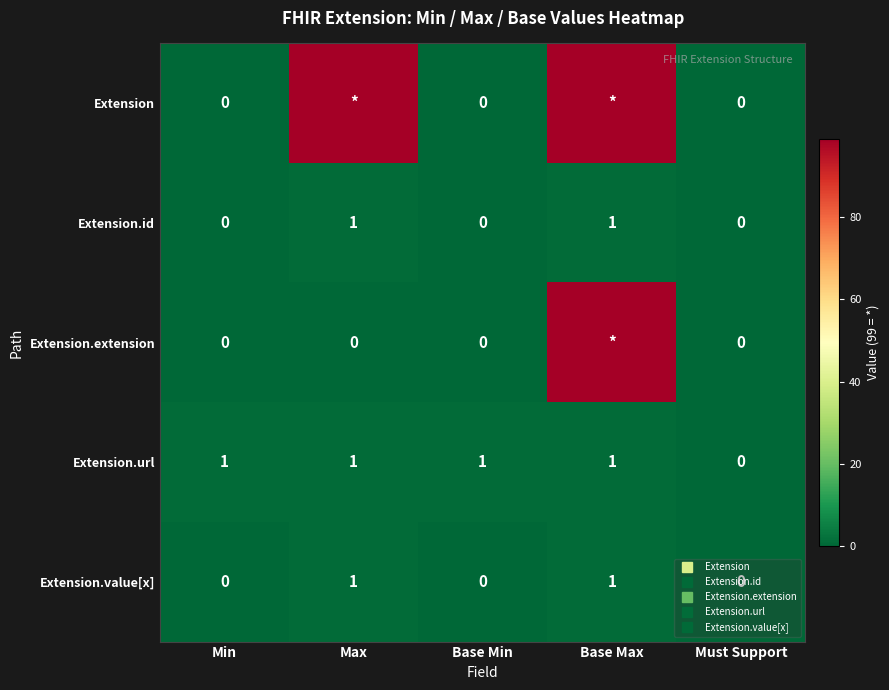

Is the value of Extension.url at Base Max greater than the value of Extension.value[x] at Base Max?

No